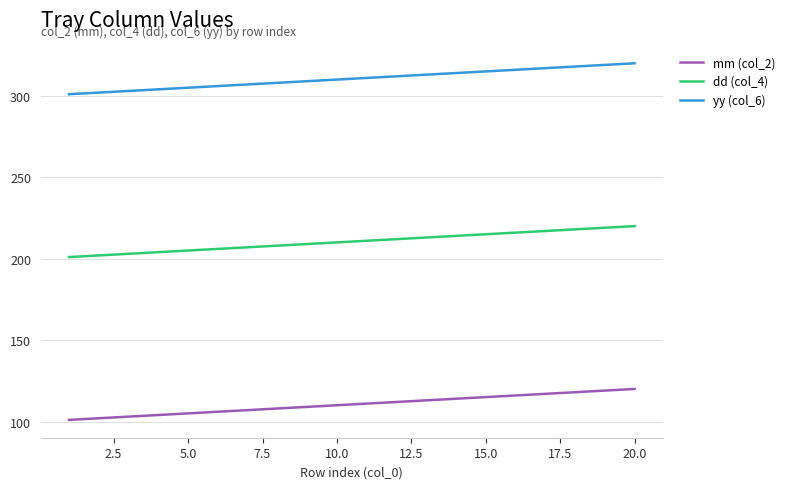

List the series in order of their overall mean, highest first.

yy (col_6), dd (col_4), mm (col_2)